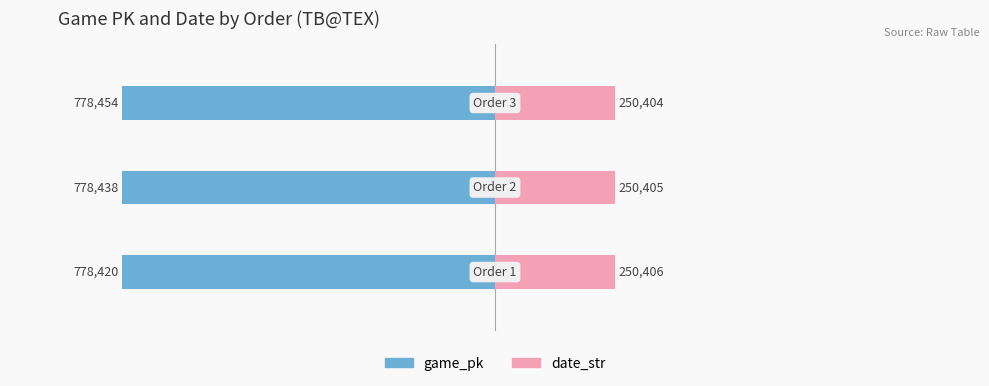

What is the average value of the date_str series?

250405